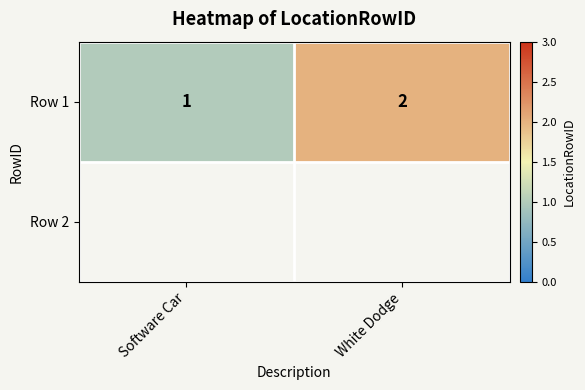

The chart shows a value of 1 at White Dodge. True or false?

False